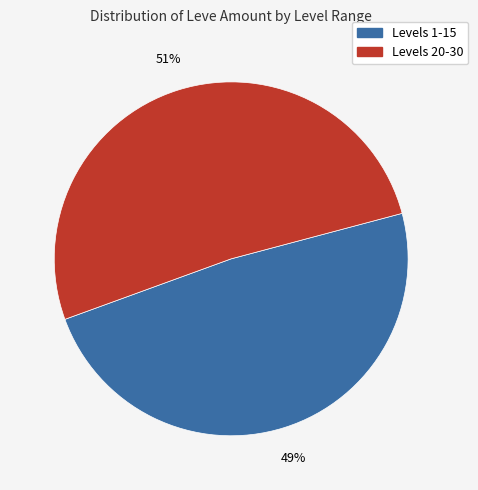

Is there a majority slice in this chart?

Yes